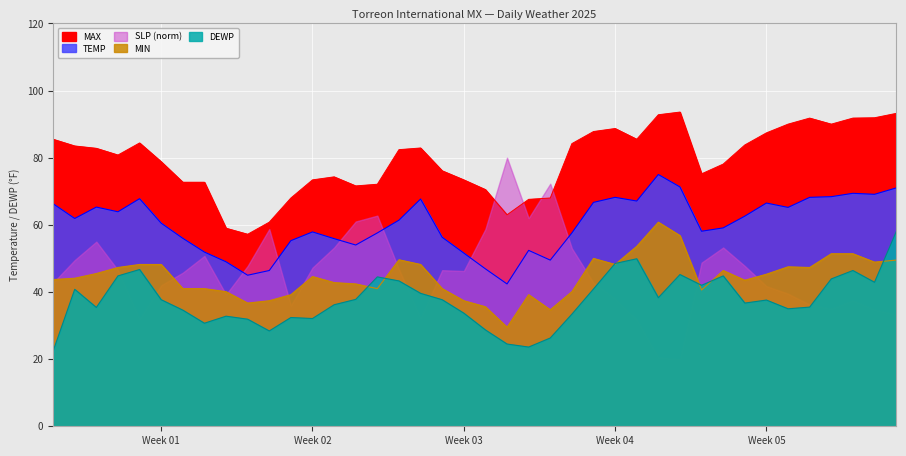

True or false: TEMP and DEWP cross at least once.

False